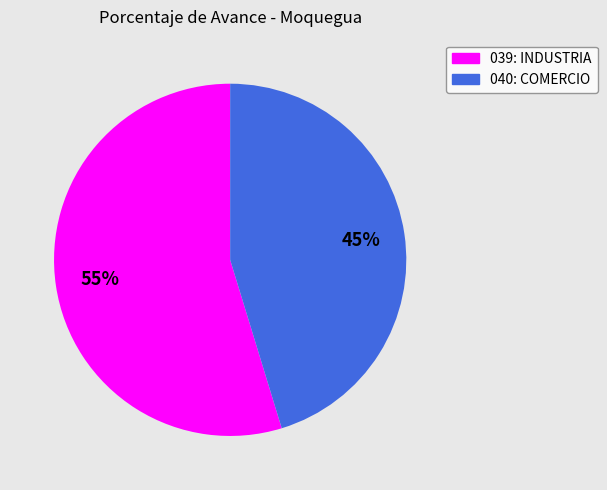

True or false: 039: INDUSTRIA accounts for 55% of the total.

True